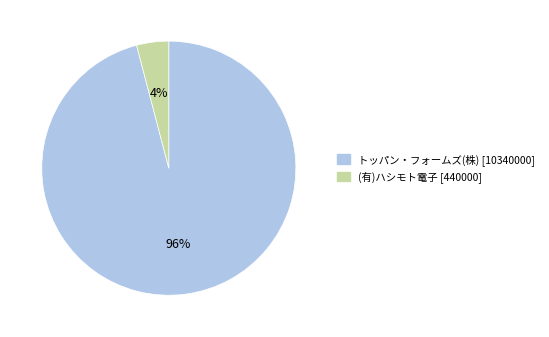

To the nearest percent, what is the combined percentage of トッパン・フォームズ(株) and (有)ハシモト電子?

100%